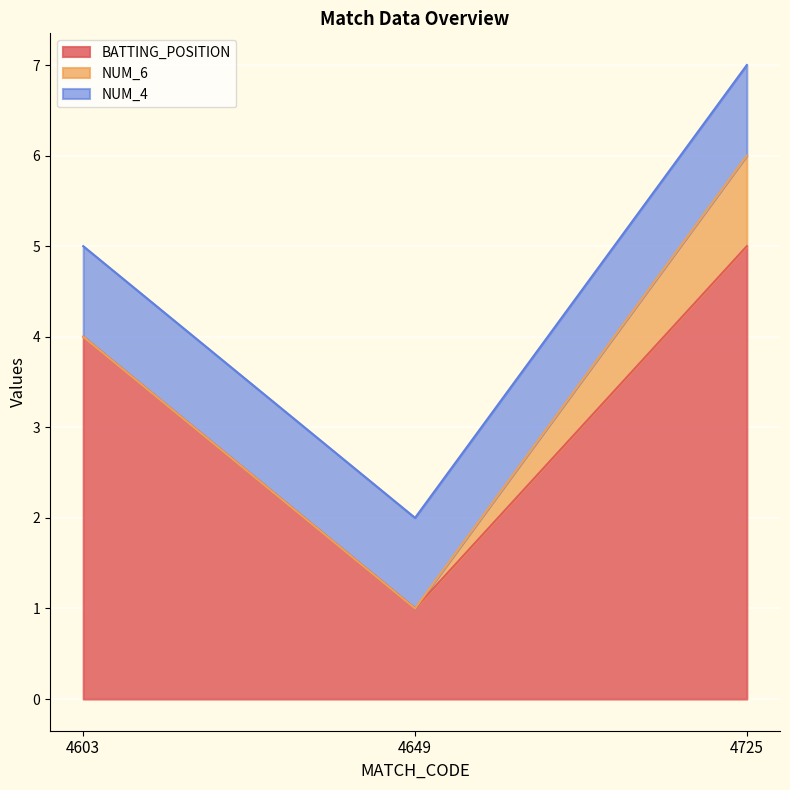

What is the total value across all series at 4603?

5